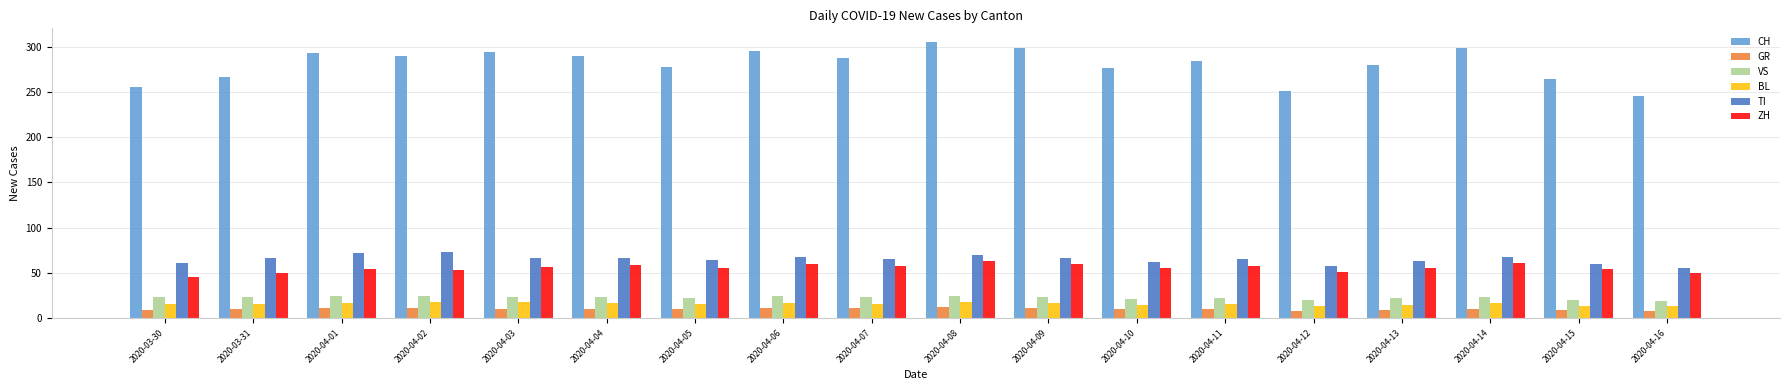

What is the difference between the second highest and second lowest values in the GR series?

3